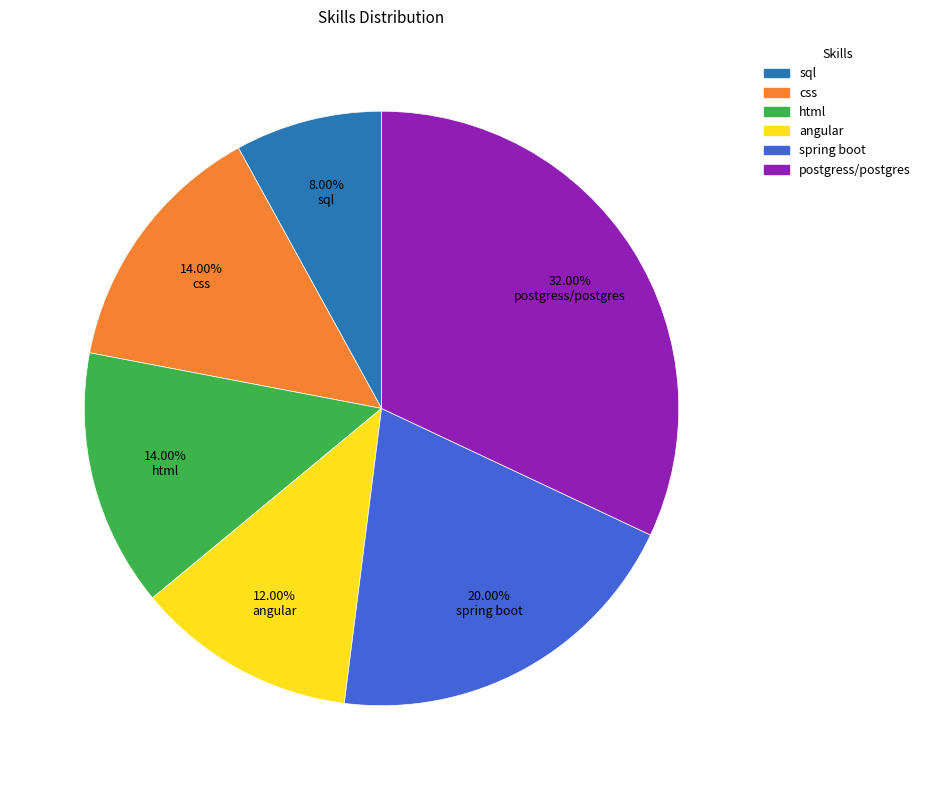

Is there any slice that represents more than half of the pie?

No